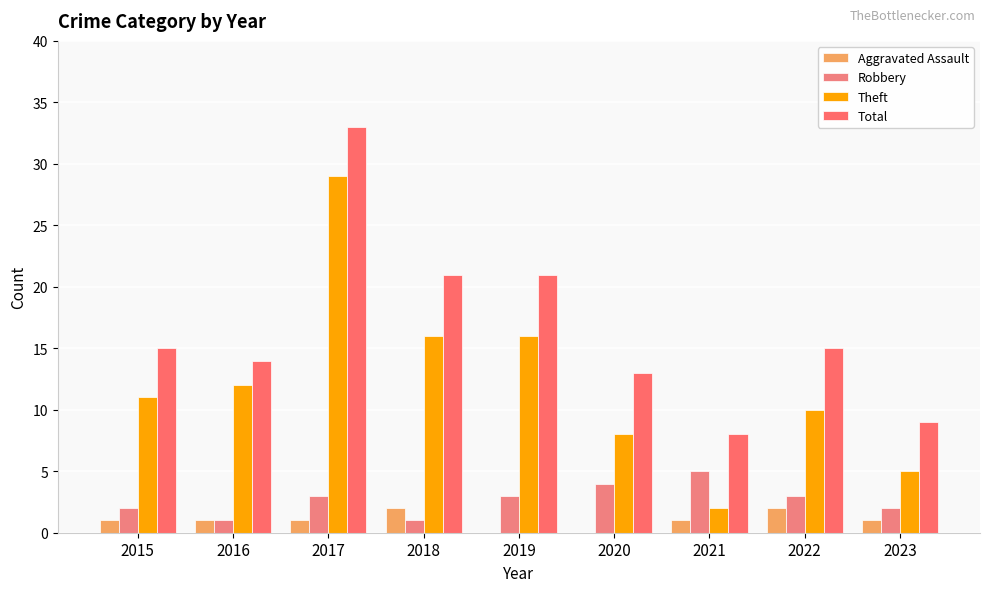

What is the difference between the Aggravated Assault values at 2023 and 2019?

1